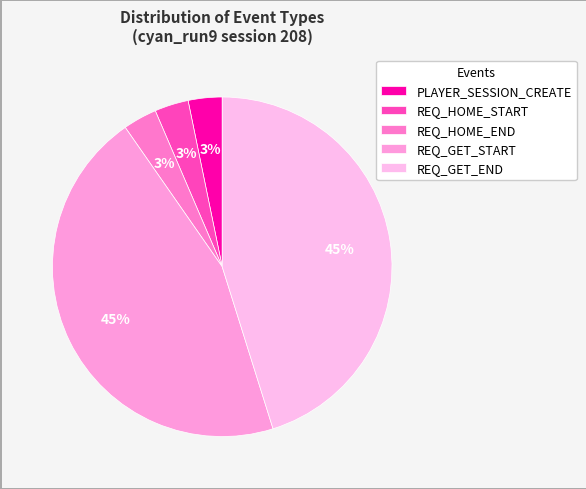

How many slices are in this pie chart?

5